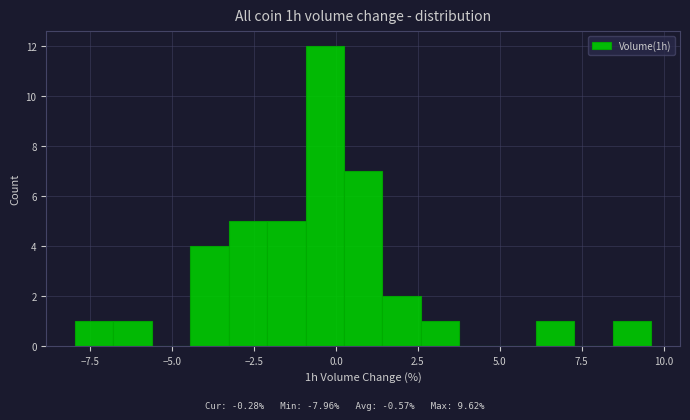

Around what value on the x-axis is the tallest bar? Give the approximate position of its centre, as read against the axis.

-0.5